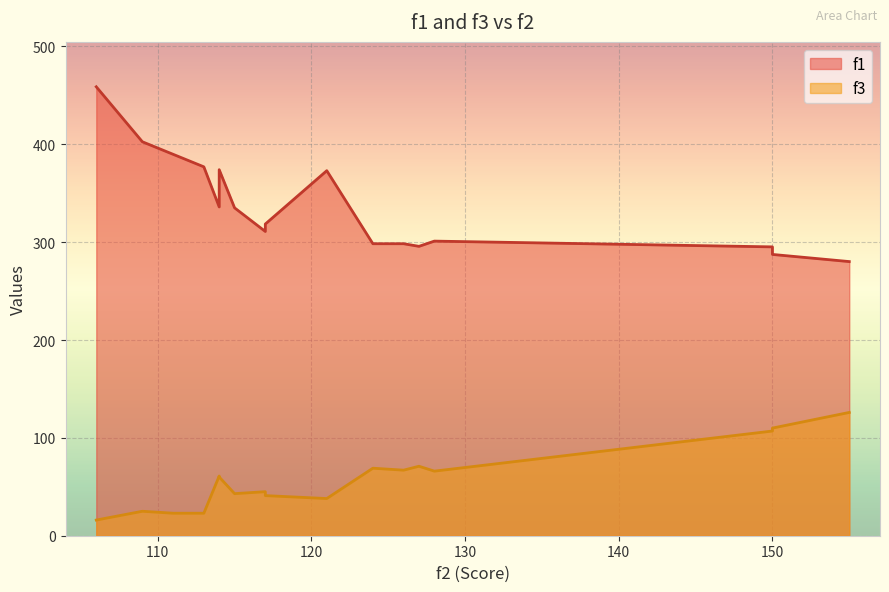

The f3 series shows 189.4 at 124. True or false?

False